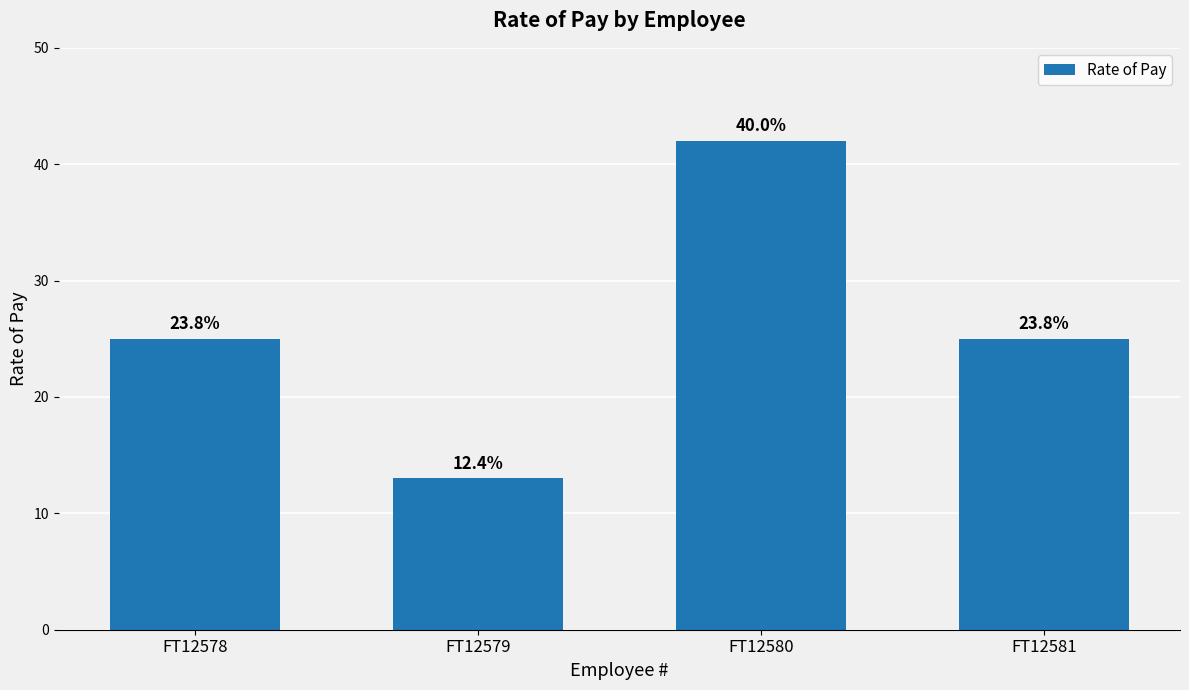

Are the bars horizontal?

No